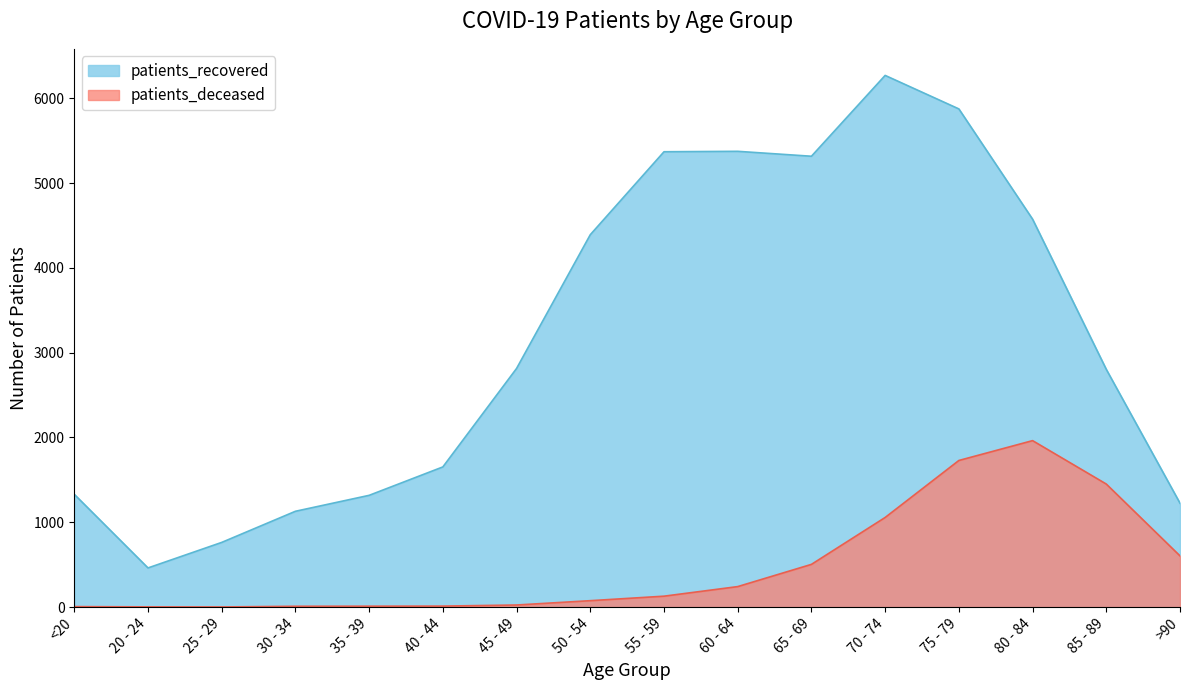

Rank the series by their maximum value, from highest to lowest.

patients_recovered, patients_deceased